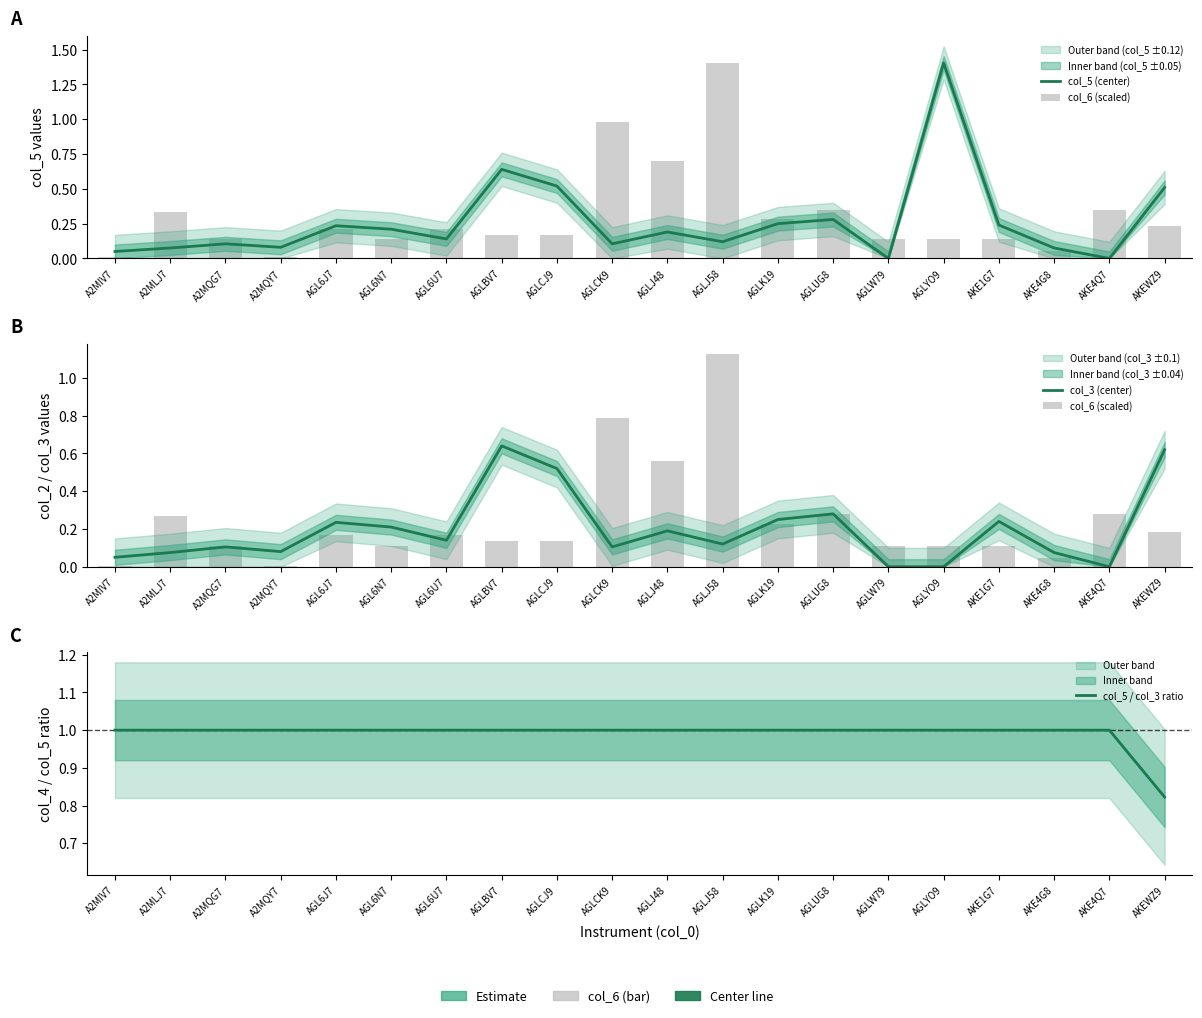

Reading right to left, what are all the values shown in this chart?

col_5 (center): AKEWZ9=0.5	AKE4Q7=0.0	AKE4G8=0.1	AKE1G7=0.2	AGLYO9=1.4	AGLW79=0.0	AGLUG8=0.3	AGLK19=0.2	AGLJ58=0.1	AGLJ48=0.2	AGLCK9=0.1	AGLCJ9=0.5	AGLBV7=0.6	AGL6U7=0.1	AGL6N7=0.2	AGL6J7=0.2	A2MQY7=0.1	A2MQG7=0.1	A2MLJ7=0.1	A2MIV7=0.1
col_6 (scaled): AKEWZ9=0.2	AKE4Q7=0.3	AKE4G8=0.0	AKE1G7=0.1	AGLYO9=0.1	AGLW79=0.1	AGLUG8=0.3	AGLK19=0.2	AGLJ58=1.1	AGLJ48=0.6	AGLCK9=0.8	AGLCJ9=0.1	AGLBV7=0.1	AGL6U7=0.2	AGL6N7=0.1	AGL6J7=0.2	A2MQY7=0.0	A2MQG7=0.1	A2MLJ7=0.3	A2MIV7=0.0
col_3 (center): AKEWZ9=0.6	AKE4Q7=0.0	AKE4G8=0.1	AKE1G7=0.2	AGLYO9=0.0	AGLW79=0.0	AGLUG8=0.3	AGLK19=0.2	AGLJ58=0.1	AGLJ48=0.2	AGLCK9=0.1	AGLCJ9=0.5	AGLBV7=0.6	AGL6U7=0.1	AGL6N7=0.2	AGL6J7=0.2	A2MQY7=0.1	A2MQG7=0.1	A2MLJ7=0.1	A2MIV7=0.1
col_5 / col_3 ratio: AKEWZ9=0.8	AKE4Q7=1.0	AKE4G8=1.0	AKE1G7=1.0	AGLYO9=1.0	AGLW79=1.0	AGLUG8=1.0	AGLK19=1.0	AGLJ58=1.0	AGLJ48=1.0	AGLCK9=1.0	AGLCJ9=1.0	AGLBV7=1.0	AGL6U7=1.0	AGL6N7=1.0	AGL6J7=1.0	A2MQY7=1.0	A2MQG7=1.0	A2MLJ7=1.0	A2MIV7=1.0